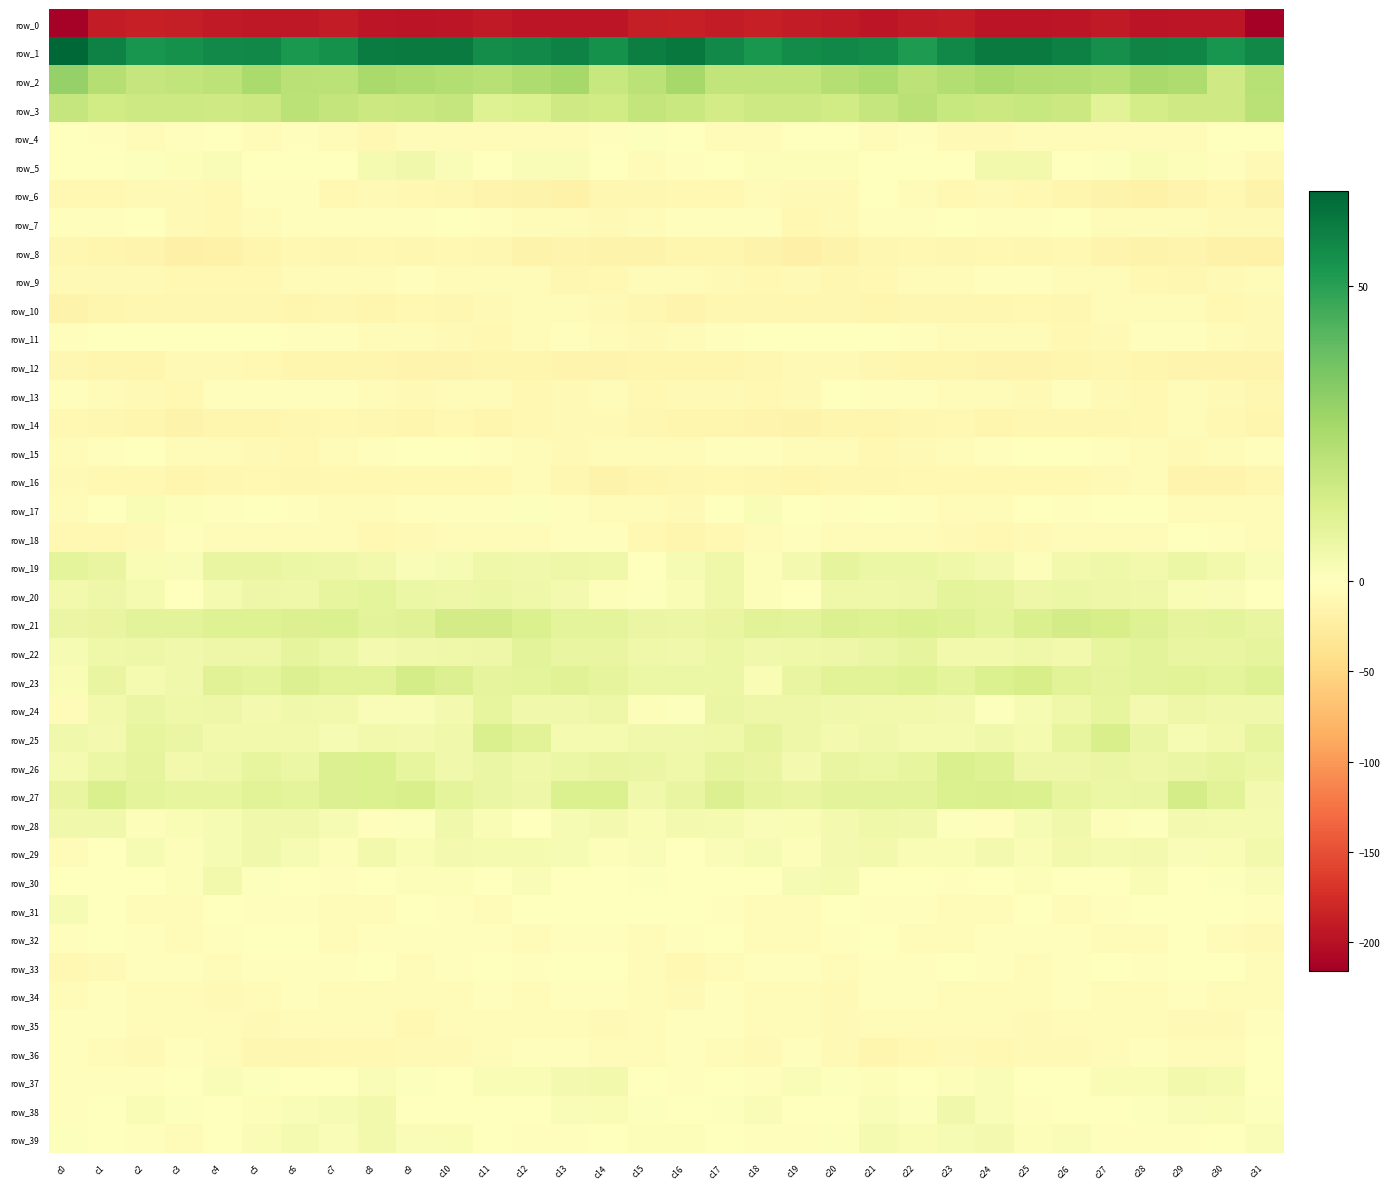

Reading left to right, what are all the values shown in this chart?

row_0: -214.2	-190.7	-187.3	-188.2	-191.3	-194.1	-193.6	-189.6	-194.5	-197.5	-195.7	-192.1	-195.7	-195.6	-194.5	-187.6	-185.9	-189.2	-186.9	-189.1	-192.4	-194.6	-192.0	-190.2	-196.0	-197.3	-194.5	-192.2	-197.1	-194.7	-195.1	-216.1
row_1: 66.1	58.5	53.4	54.6	56.5	57.2	52.4	54.6	59.9	60.6	60.8	55.7	56.6	58.7	54.5	59.8	61.2	56.3	52.7	56.2	56.8	56.0	51.8	57.1	60.8	60.8	59.3	55.1	58.0	57.5	53.5	57.1
row_2: 29.7	22.3	18.6	19.2	20.5	25.1	21.5	21.0	25.4	23.9	23.2	21.8	23.8	26.0	18.0	20.8	26.0	19.3	19.2	19.2	22.4	24.7	20.5	22.9	24.9	23.5	23.2	21.7	25.7	23.9	15.9	21.8
row_3: 18.4	15.2	16.2	16.2	15.8	16.8	20.9	19.0	16.9	17.4	18.2	11.3	11.9	15.7	15.4	18.8	17.2	14.9	16.4	16.2	15.5	18.5	21.2	17.8	17.0	17.7	16.6	10.0	14.1	15.9	15.5	21.6
row_4: -0.4	-2.6	-6.3	-2.4	0.0	-4.2	-2.8	-5.4	-8.5	-6.3	-4.0	-5.1	-4.6	-5.7	-1.7	0.9	-0.8	-4.2	-6.1	-0.4	-1.5	-4.4	-2.9	-6.9	-7.9	-5.6	-4.0	-5.2	-4.8	-5.0	-0.3	-0.5
row_5: 0.0	-1.0	0.5	1.4	1.9	-0.5	-0.7	-1.2	3.4	4.7	1.7	0.5	1.6	1.8	-0.2	-4.0	-2.1	-0.8	1.1	1.5	1.2	-0.8	-1.4	0.2	4.4	4.1	0.4	0.9	2.2	1.0	-1.9	-7.3
row_6: -9.1	-9.2	-6.8	-7.4	-8.8	-2.0	-2.8	-9.9	-8.2	-8.8	-11.3	-14.4	-16.6	-17.1	-10.7	-10.6	-9.0	-8.9	-6.0	-8.3	-7.4	-0.0	-6.7	-9.8	-7.6	-10.0	-12.4	-15.4	-17.1	-15.1	-10.1	-15.7
row_7: -3.1	-2.2	-1.6	-7.3	-9.7	-3.7	-2.2	-1.9	-2.0	-3.1	-1.4	-2.6	-5.0	-6.3	-7.3	-6.6	-3.1	-1.9	-2.9	-9.0	-7.8	-2.4	-2.6	-1.2	-2.7	-2.7	-1.2	-3.8	-5.6	-6.7	-7.9	-8.2
row_8: -11.3	-13.2	-14.6	-18.9	-17.8	-13.2	-8.6	-11.2	-9.5	-10.8	-9.4	-11.5	-15.7	-14.2	-15.4	-15.7	-12.3	-13.3	-16.6	-18.6	-16.7	-10.7	-9.6	-10.8	-9.3	-11.2	-8.7	-13.9	-15.4	-14.4	-16.9	-18.5
row_9: -7.1	-7.7	-8.2	-8.8	-9.8	-10.0	-6.4	-4.6	-3.7	-2.2	-4.4	-3.8	-6.7	-11.0	-9.1	-5.2	-6.3	-7.6	-8.9	-8.3	-10.6	-8.8	-5.7	-4.3	-2.7	-2.9	-4.2	-4.3	-9.0	-10.8	-8.0	-3.8
row_10: -15.3	-13.3	-10.3	-11.6	-10.2	-11.5	-12.6	-10.3	-12.3	-9.3	-10.5	-7.6	-4.5	-5.8	-8.2	-10.1	-13.6	-11.7	-10.7	-11.2	-10.2	-12.8	-11.1	-11.2	-11.4	-9.4	-10.3	-5.7	-4.7	-6.3	-9.3	-8.1
row_11: -2.9	-1.5	-1.4	-1.1	-1.1	-0.1	-2.1	-3.3	-3.9	-3.9	-7.8	-8.9	-4.3	-2.1	-4.9	-7.6	-5.3	-1.9	-0.7	-1.6	-0.4	-0.7	-2.6	-3.6	-3.8	-5.1	-9.2	-7.4	-2.5	-3.0	-6.1	-7.9
row_12: -11.6	-11.9	-13.0	-8.2	-7.2	-9.8	-12.3	-12.8	-12.5	-14.7	-13.8	-12.1	-12.0	-13.8	-14.0	-12.9	-11.9	-13.1	-11.4	-7.2	-8.2	-10.4	-13.1	-12.2	-13.6	-14.6	-13.2	-11.6	-12.6	-14.3	-13.8	-13.6
row_13: -2.0	-6.6	-7.8	-8.9	-2.7	-2.4	-2.8	-2.9	-5.3	-7.6	-3.8	-5.8	-9.4	-7.2	-6.6	-8.6	-7.0	-7.7	-8.7	-7.1	-1.5	-3.0	-2.3	-4.1	-5.7	-7.4	-2.7	-7.8	-9.0	-6.4	-7.9	-11.7
row_14: -8.7	-10.4	-13.3	-16.1	-12.8	-13.1	-11.4	-9.7	-11.5	-12.3	-9.7	-12.5	-9.3	-7.1	-7.8	-11.1	-11.8	-11.9	-14.9	-15.4	-12.0	-13.2	-10.2	-10.0	-12.3	-10.9	-10.7	-11.6	-8.6	-6.6	-9.7	-13.4
row_15: -3.5	-2.5	-1.5	-5.2	-5.8	-7.6	-8.6	-6.1	-2.8	-0.8	-1.4	-1.9	-4.5	-8.2	-6.7	-4.4	-5.3	-2.1	-3.0	-5.7	-6.0	-8.5	-7.9	-4.7	-1.7	-1.0	-1.5	-2.3	-6.5	-7.9	-5.8	-2.5
row_16: -7.4	-10.0	-9.7	-12.0	-10.7	-9.9	-11.0	-8.8	-9.2	-10.1	-8.9	-8.8	-5.8	-11.5	-15.7	-13.0	-11.2	-10.0	-10.6	-11.8	-10.3	-10.3	-10.1	-8.7	-10.0	-9.5	-9.2	-7.6	-6.7	-14.3	-14.9	-10.8
row_17: -6.2	-1.5	2.5	1.3	-1.8	-0.9	-2.6	-3.9	-4.8	-2.1	-2.5	-2.8	0.6	-1.9	-4.7	-6.4	-7.3	0.5	2.6	0.0	-2.0	-0.6	-3.3	-4.4	-4.5	-1.3	-3.1	-1.5	0.5	-3.7	-4.5	-4.5
row_18: -9.2	-9.6	-7.1	-2.3	-3.6	-4.1	-3.8	-6.0	-9.7	-6.8	-6.6	-4.3	-4.5	-1.8	-2.1	-8.5	-12.2	-9.3	-4.8	-2.4	-3.8	-4.0	-4.0	-8.0	-8.9	-6.8	-5.3	-4.3	-4.0	-1.2	-2.8	-6.7
row_19: 9.3	7.4	2.4	1.8	7.7	7.5	6.3	5.8	4.6	1.9	2.7	5.5	4.8	6.0	5.5	0.2	2.7	5.6	1.3	3.8	8.6	6.7	6.3	5.3	3.8	1.3	4.4	5.5	4.6	6.6	4.6	1.6
row_20: 4.5	6.1	3.4	-0.6	3.6	5.9	5.5	8.0	9.2	6.5	6.1	6.6	5.5	3.8	1.5	0.5	2.4	5.6	1.3	0.1	5.6	5.5	6.1	9.0	8.4	6.1	6.4	6.1	5.2	2.6	1.6	0.2
row_21: 6.9	7.4	9.7	9.6	10.8	11.0	11.7	12.0	9.5	10.7	14.7	14.6	12.3	9.0	9.1	7.0	6.4	7.7	10.2	9.7	11.4	10.9	12.2	11.2	9.3	12.5	14.6	13.9	11.1	8.5	9.0	7.7
row_22: 2.9	5.5	6.0	4.7	5.8	6.1	8.6	6.3	3.7	4.9	5.3	6.1	9.8	7.6	7.7	5.7	4.8	6.3	5.1	5.2	5.8	7.1	8.5	4.6	4.2	5.4	4.6	7.9	9.4	7.2	7.7	8.7
row_23: 2.3	7.6	3.3	4.9	10.5	9.1	11.7	9.8	10.3	14.2	11.4	8.6	8.9	10.8	8.7	6.6	6.3	6.6	2.5	7.5	10.1	9.9	11.3	9.3	11.9	13.7	10.0	8.5	9.7	10.1	8.8	11.1
row_24: -3.5	4.3	7.1	5.6	6.1	3.9	4.9	4.3	1.7	2.0	4.1	7.8	5.1	4.8	5.7	1.4	0.6	7.0	6.0	6.1	5.0	4.3	4.4	3.8	1.0	2.9	5.5	7.8	3.8	5.7	5.2	5.0
row_25: 5.1	3.9	8.0	7.1	4.2	4.3	4.6	3.0	4.6	3.8	4.7	12.6	9.9	3.5	3.3	5.1	5.1	5.4	8.4	6.0	3.8	4.7	3.6	3.5	5.0	3.2	7.8	13.2	7.1	2.8	4.5	7.8
row_26: 3.1	6.7	8.7	4.6	5.4	8.0	6.3	11.7	12.2	8.1	5.1	7.0	5.7	6.4	7.5	7.0	5.6	8.4	7.5	4.0	7.4	6.5	8.1	12.7	11.1	6.0	5.7	6.9	5.8	6.8	7.9	6.4
row_27: 7.6	12.7	9.0	8.0	8.1	10.0	9.2	11.6	12.2	13.4	9.2	7.2	5.8	12.3	12.3	4.8	7.4	11.7	8.4	7.5	9.3	9.8	9.8	12.3	12.8	12.1	8.2	6.5	7.1	14.2	9.9	3.7
row_28: 5.0	4.7	1.4	2.4	3.1	4.8	5.1	2.7	-2.2	0.5	4.8	2.5	0.4	2.6	3.9	2.6	4.1	3.3	1.7	2.6	3.8	5.2	4.8	0.6	-2.2	2.6	4.8	1.1	0.9	3.7	3.4	3.4
row_29: -4.0	0.4	2.6	1.5	2.9	4.8	3.0	1.4	4.3	2.3	3.9	3.5	3.5	2.6	1.5	2.0	-1.6	1.6	3.0	1.3	3.8	4.4	2.1	2.5	3.7	2.5	4.2	3.2	3.7	1.6	2.1	4.4
row_30: 0.3	0.2	-0.4	1.4	4.5	0.8	-0.8	-2.2	-0.9	1.3	1.3	-0.9	2.0	-0.0	-0.4	1.0	-0.0	-0.2	0.3	2.9	3.3	-0.3	-1.0	-2.1	-0.1	1.5	0.3	-0.2	2.4	-1.4	0.6	1.7
row_31: 2.6	-1.2	-4.6	-4.6	-1.6	-1.8	-2.9	-4.4	-5.1	-0.2	-2.3	-3.5	-0.3	0.2	0.2	-1.6	-0.1	-2.3	-5.2	-3.5	-1.2	-2.4	-3.3	-4.9	-3.5	-0.2	-3.6	-2.7	0.5	0.1	-0.6	-3.3
row_32: -3.3	-1.1	-3.3	-5.6	-2.9	-1.4	-1.5	-5.0	-3.2	-1.8	-2.3	-2.4	-5.6	-2.6	-2.4	-5.6	-2.6	-0.6	-5.2	-4.5	-2.7	-0.4	-3.7	-4.1	-2.6	-1.8	-2.5	-3.4	-5.5	-1.5	-4.1	-7.5
row_33: -9.8	-6.9	-2.6	-2.0	-4.2	-2.6	-2.6	-2.1	-1.4	-4.5	-2.5	-1.4	-2.9	-1.0	-0.4	-4.2	-9.5	-5.3	-1.8	-3.0	-3.7	-2.1	-3.0	-1.2	-3.0	-3.8	-2.1	-1.2	-3.3	-0.0	-1.2	-3.4
row_34: -5.7	-3.1	-4.4	-6.0	-7.1	-4.5	-2.0	-3.8	-4.2	-4.7	-3.7	-2.9	-4.7	-2.3	-3.4	-5.7	-7.3	-2.8	-5.5	-6.1	-7.0	-2.8	-2.7	-4.2	-4.1	-4.8	-2.7	-3.7	-4.0	-2.0	-4.2	-5.4
row_35: -1.8	-2.0	-5.1	-5.9	-6.7	-6.8	-5.0	-6.5	-5.8	-8.5	-6.0	-3.5	-4.3	-6.1	-8.3	-5.4	-3.2	-2.5	-5.9	-6.0	-7.1	-5.8	-5.8	-5.7	-6.7	-8.3	-4.3	-3.8	-4.5	-7.4	-7.1	-3.3
row_36: -2.3	-4.0	-7.8	-3.1	-5.0	-11.4	-10.5	-8.5	-8.8	-8.2	-7.5	-5.4	-2.4	-2.3	-5.3	-3.6	-2.9	-5.6	-7.1	-2.2	-7.7	-12.0	-9.4	-8.3	-9.0	-7.4	-7.2	-4.1	-1.9	-3.6	-4.5	-1.3
row_37: -2.4	-1.7	-2.0	0.4	1.8	0.9	0.5	0.2	2.0	0.8	-1.4	2.2	2.1	3.8	4.2	-0.9	-3.1	-1.6	-1.8	1.8	0.9	1.2	-0.4	1.4	1.6	-0.3	-0.3	2.6	2.3	4.4	3.1	-0.9
row_38: -1.9	-1.2	2.4	0.5	-0.2	1.3	1.6	2.9	4.6	-1.6	-0.4	-1.0	-0.8	1.9	2.5	0.6	-1.2	0.8	1.9	-0.1	0.0	1.9	0.9	4.7	2.0	-1.8	-0.1	-1.4	0.6	1.9	2.4	0.7
row_39: 0.6	0.0	-1.9	-3.7	-0.1	2.5	3.1	2.0	4.3	1.8	2.2	-0.8	-2.3	-2.4	-1.3	1.2	1.4	-0.1	-2.8	-2.9	1.0	3.2	2.1	2.8	3.9	1.5	1.7	-2.0	-2.2	-2.2	-0.5	1.8